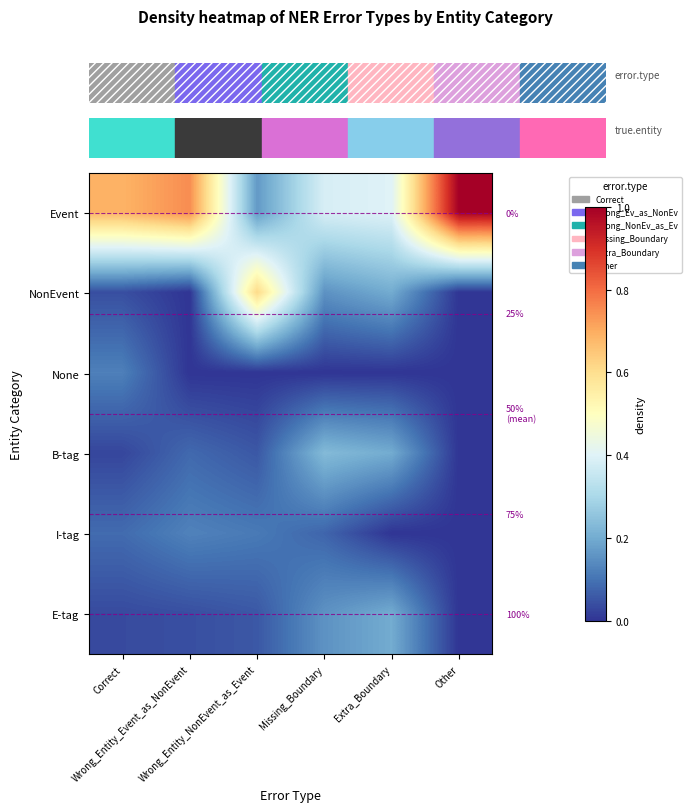

Which series has the largest total across all categories?

Event